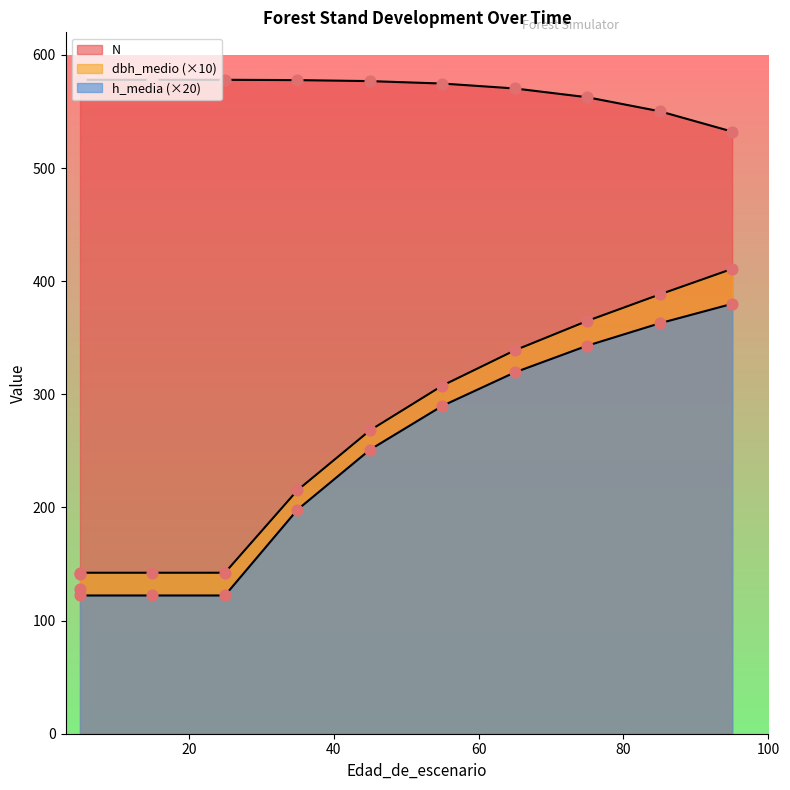

Which series reaches the maximum Y coordinate?

N